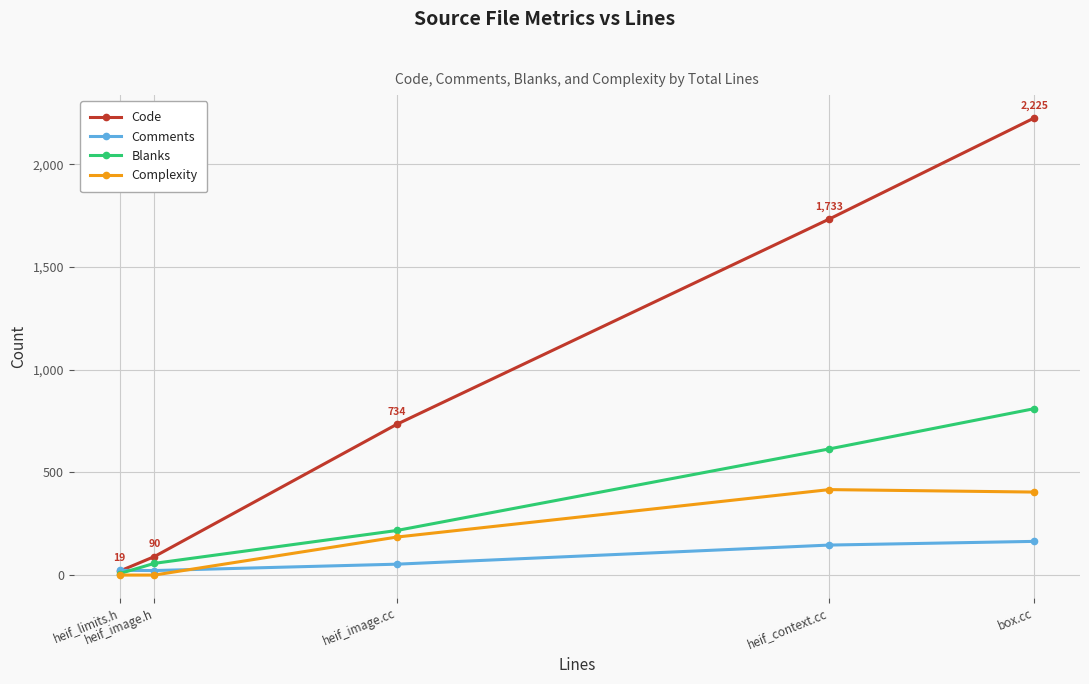

What is the approximate value of Complexity at heif_image.cc?

185